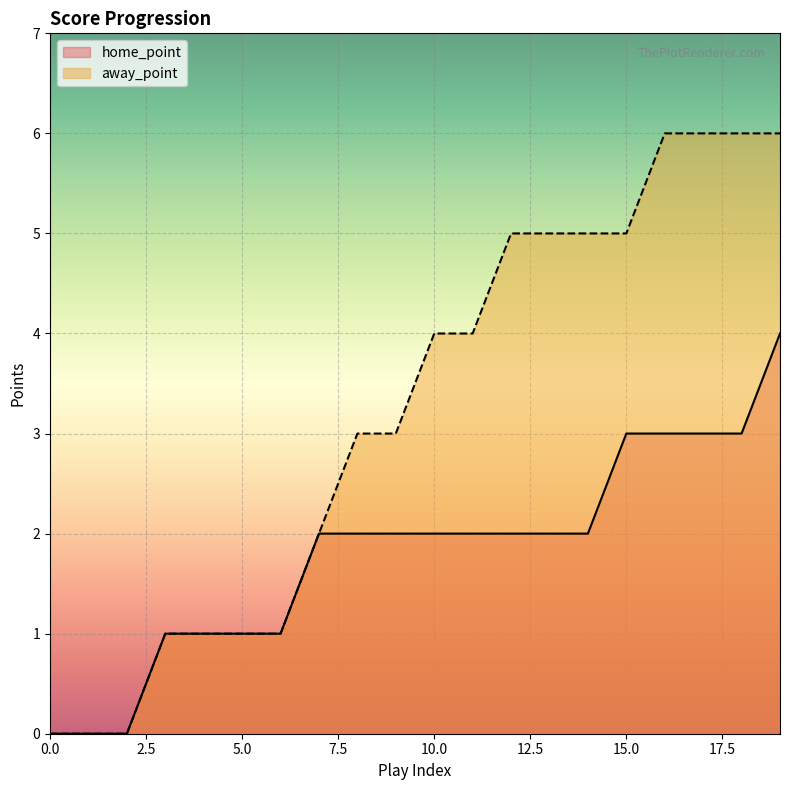

At 6, list the series in order from smallest to largest.

home_point, away_point